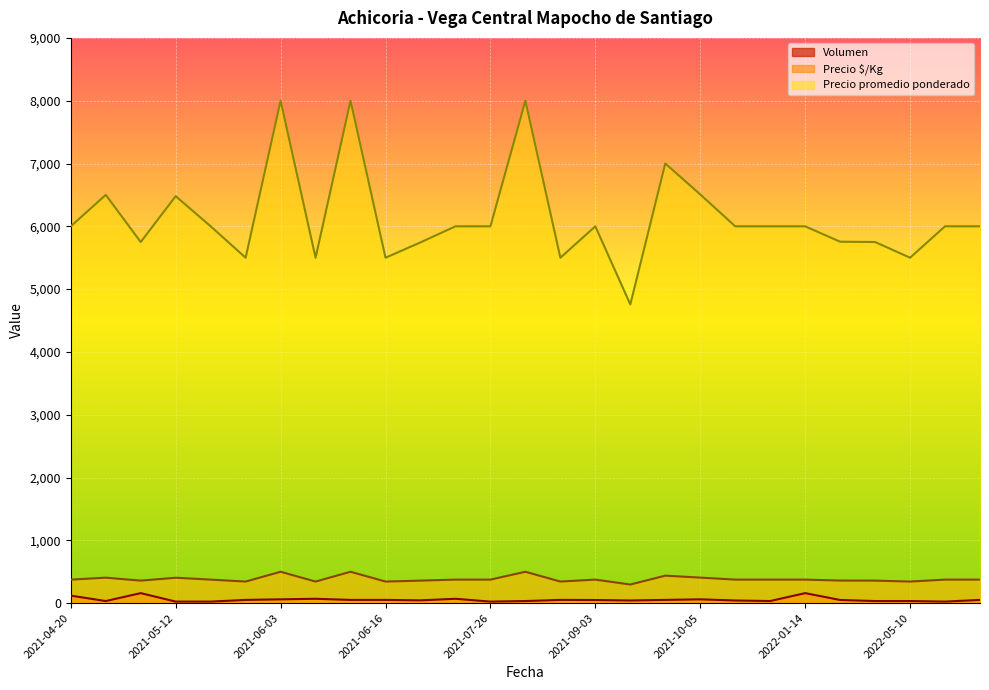

Reading left to right, extract all data points from this chart.

Volumen: 120	34	160	25	25	52	61	70	52	52	45	70	25	34	52	50	43	52	61	43	34	160	51	34	34	25	52
Precio promedio ponderado: 6000	6500	5750	6480	6000	5500	8000	5500	8000	5500	5744	6000	6000	8000	5500	6000	4756	7000	6508	6000	6000	6000	5755	5750	5500	6000	6000
Precio $/Kg: 375	406	359	405	375	344	500	344	500	344	359	375	375	500	344	375	297	438	407	375	375	375	360	359	344	375	375